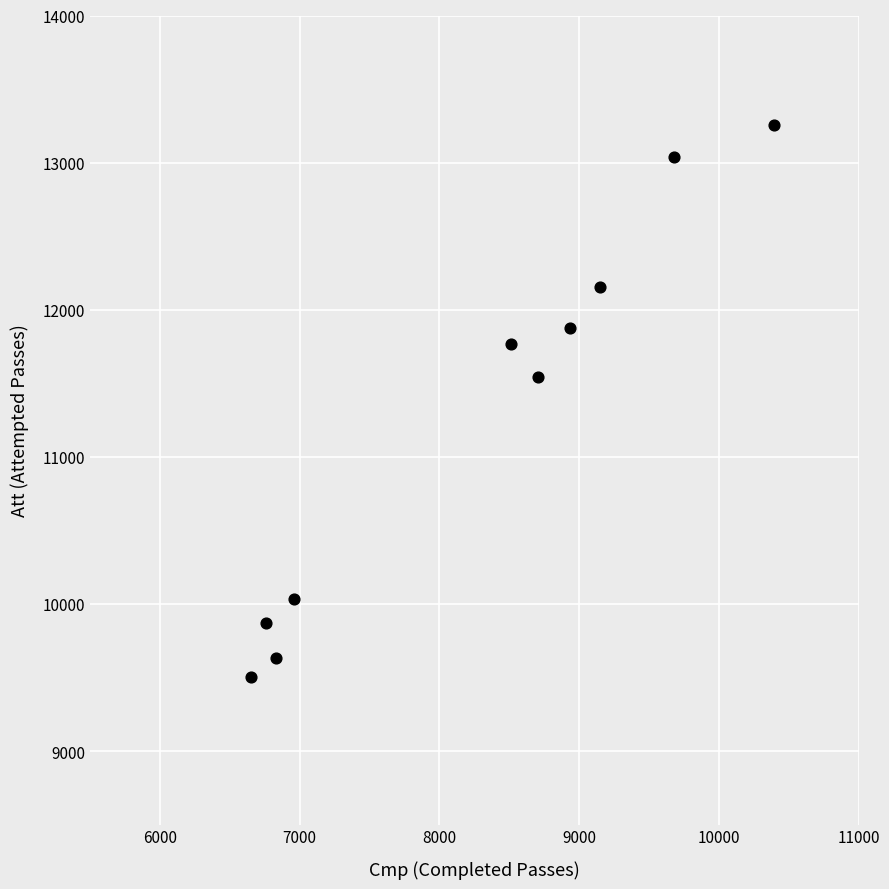

What is the range of X values (max minus min)?

3747